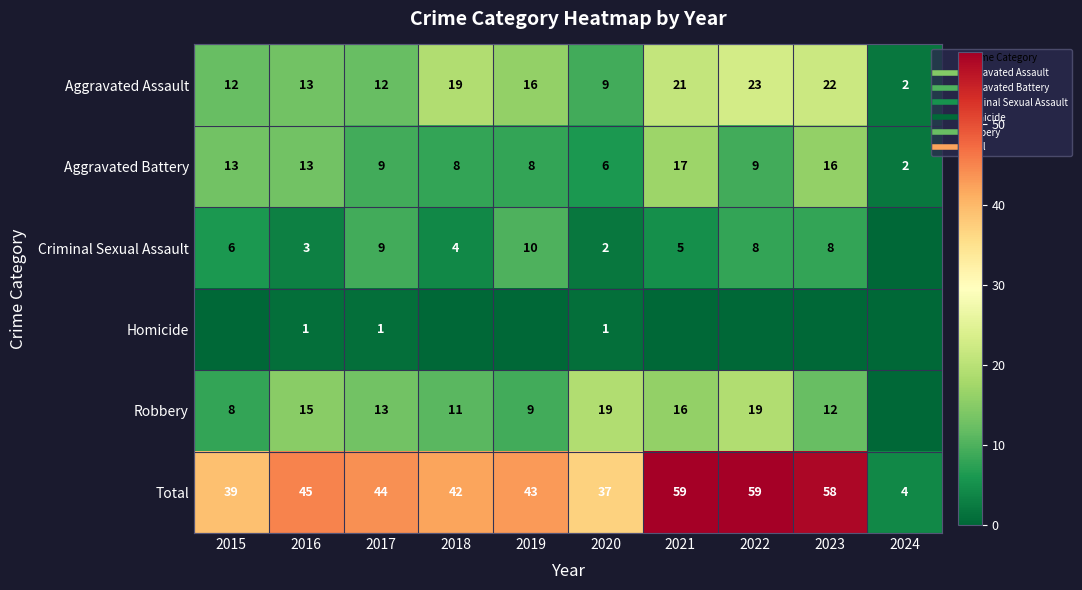

How many distinct data groups are displayed?

6